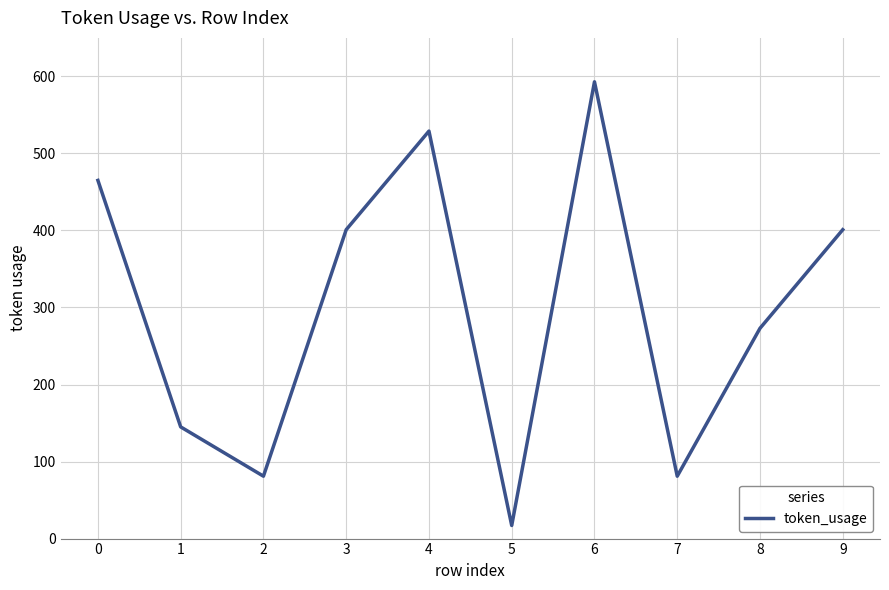

Which category has the highest value across all series?

6